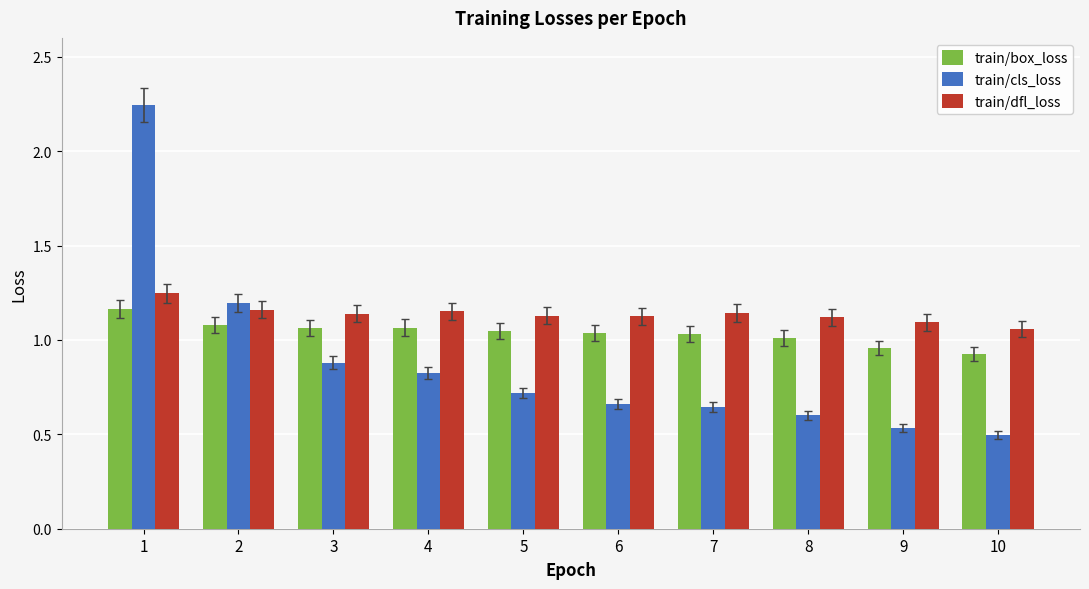

Which label corresponds to the largest value in the chart?

1